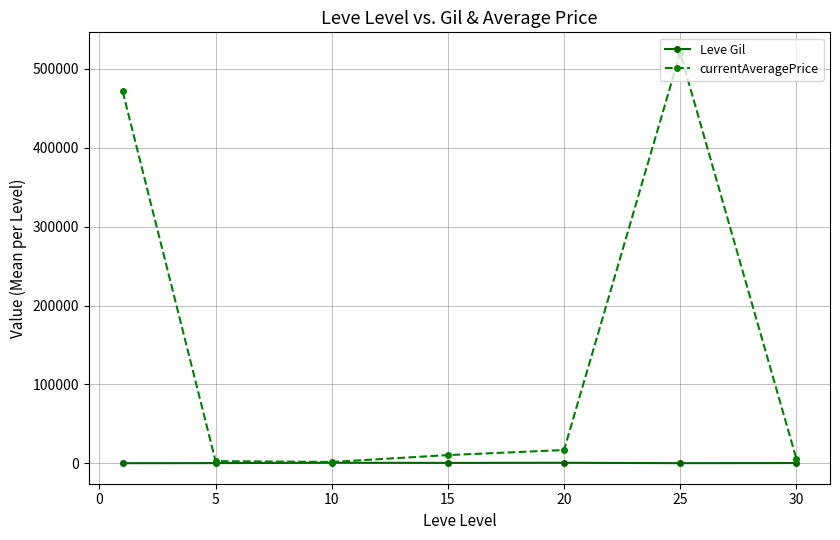

Which series has the largest range (max minus min)?

currentAveragePrice